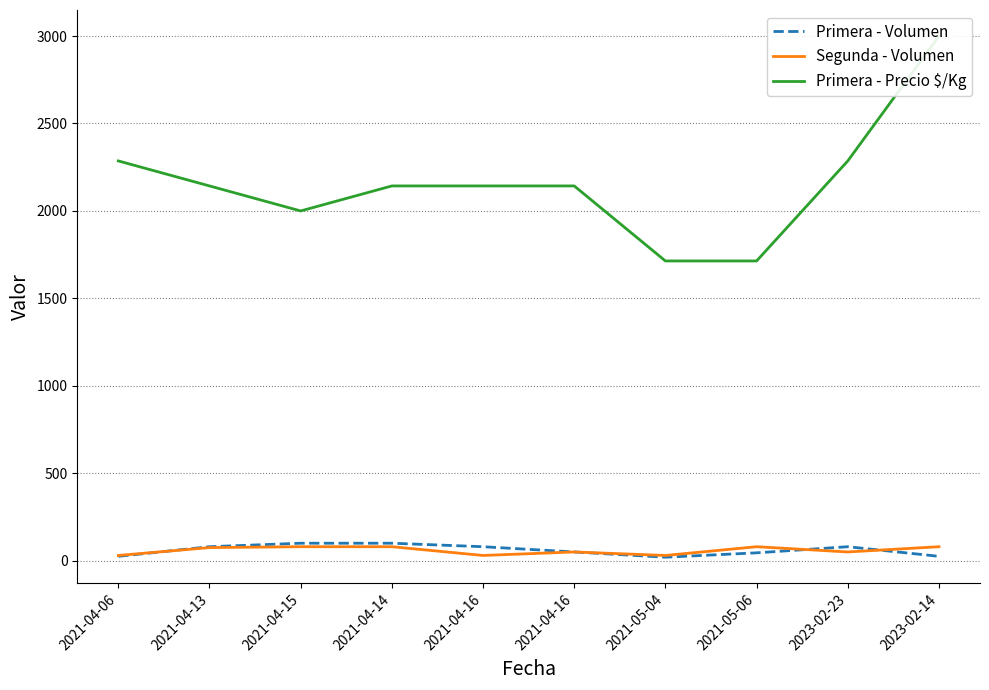

What is the total value across all series at 2021-05-04?

1764